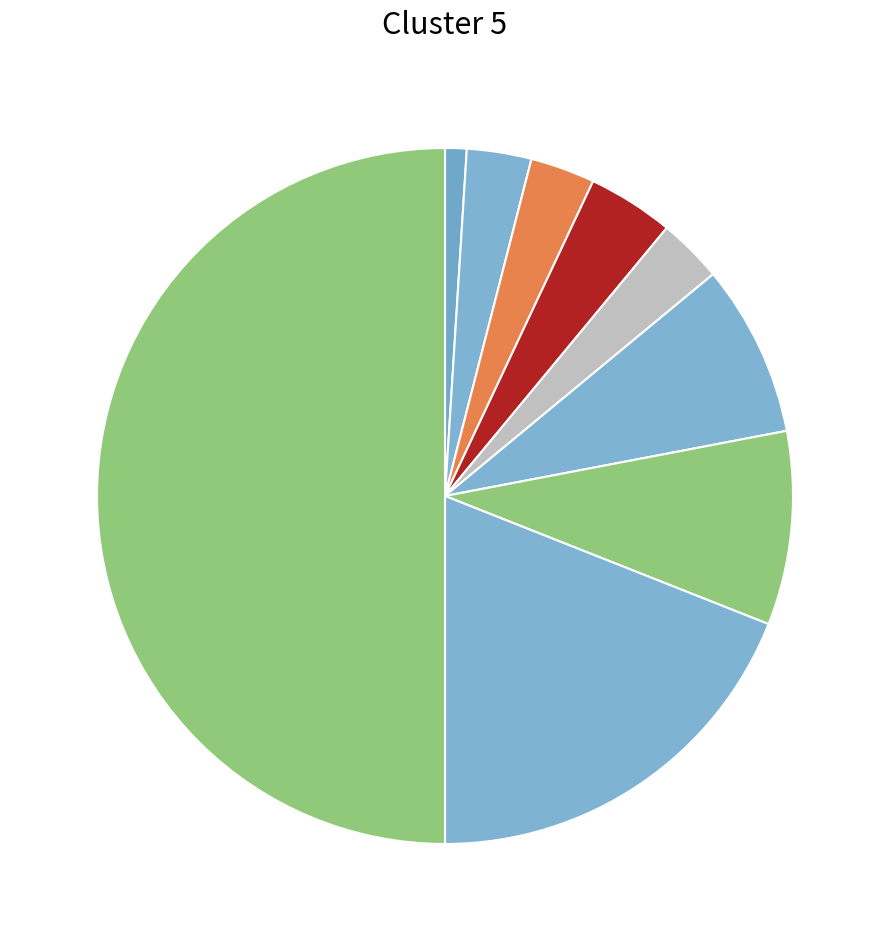

How many segments does this pie chart have?

9